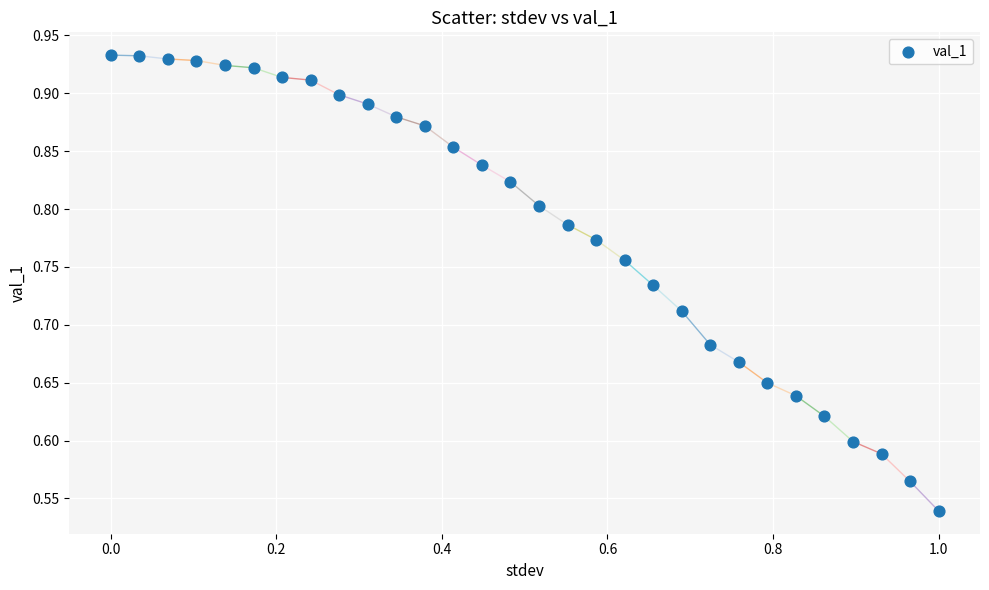

What is the range of X values (max minus min)?

1.0